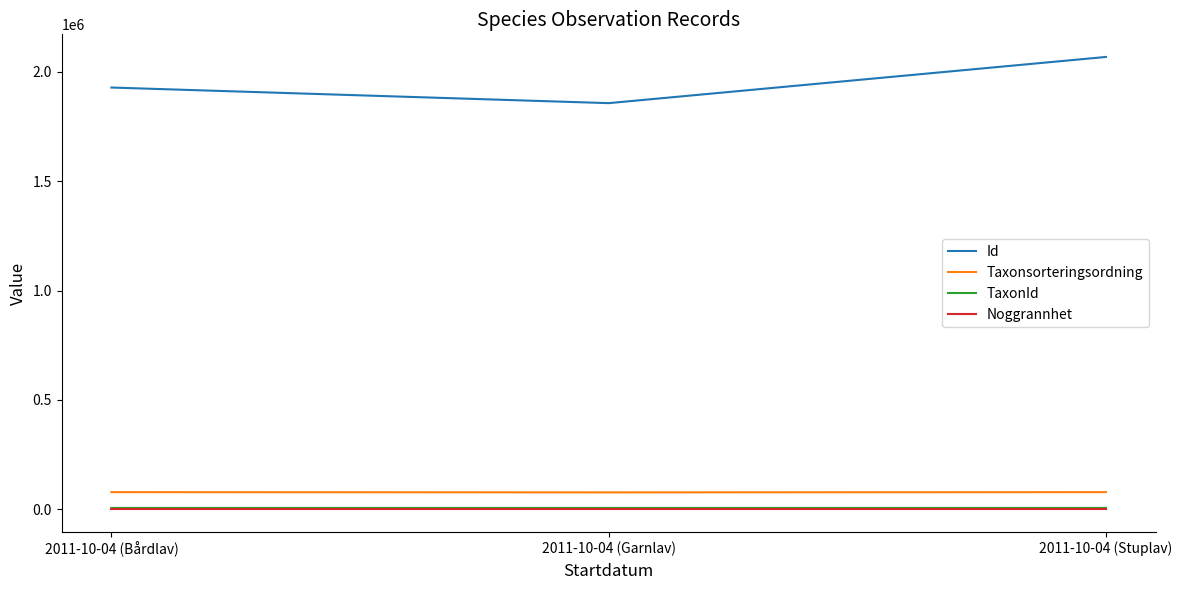

List the labels in order of Id value, smallest first.

2011-10-04 (Garnlav), 2011-10-04 (Bårdlav), 2011-10-04 (Stuplav)